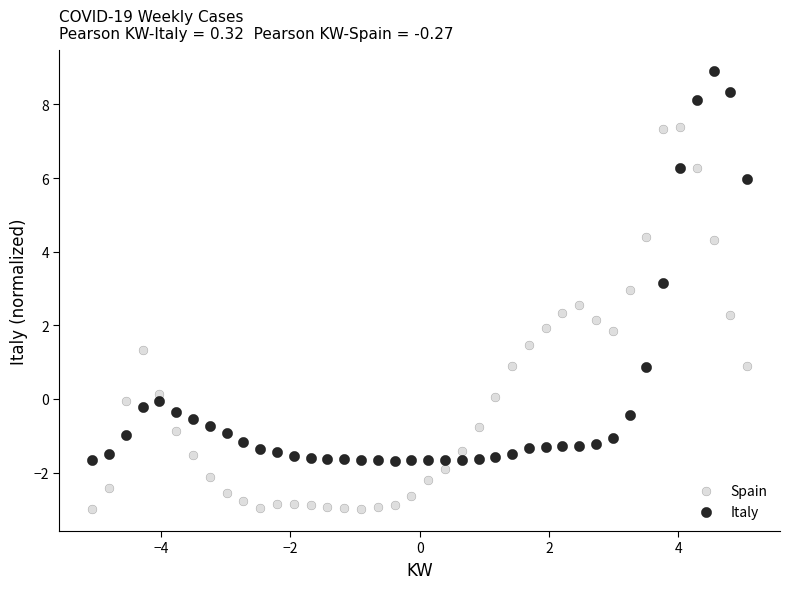

Which series reaches the maximum Y coordinate?

Italy